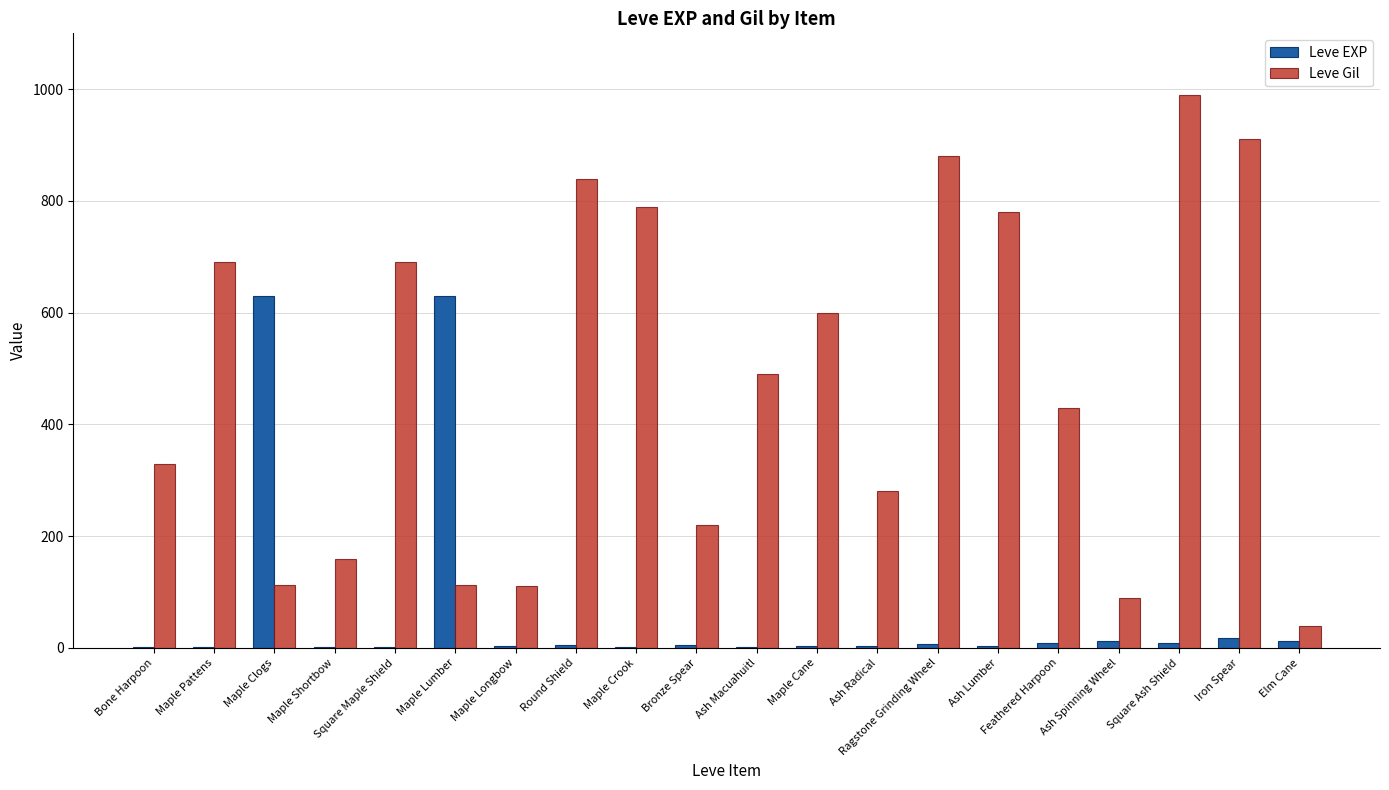

The value of Leve EXP at Ash Radical is 4. True or false?

True